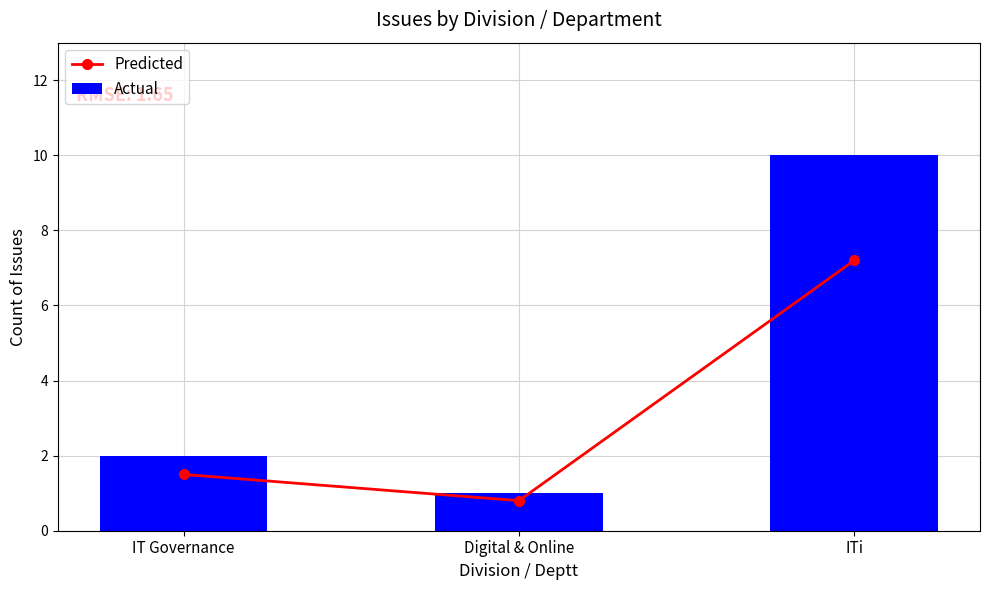

What position from the left is IT Governance?

1